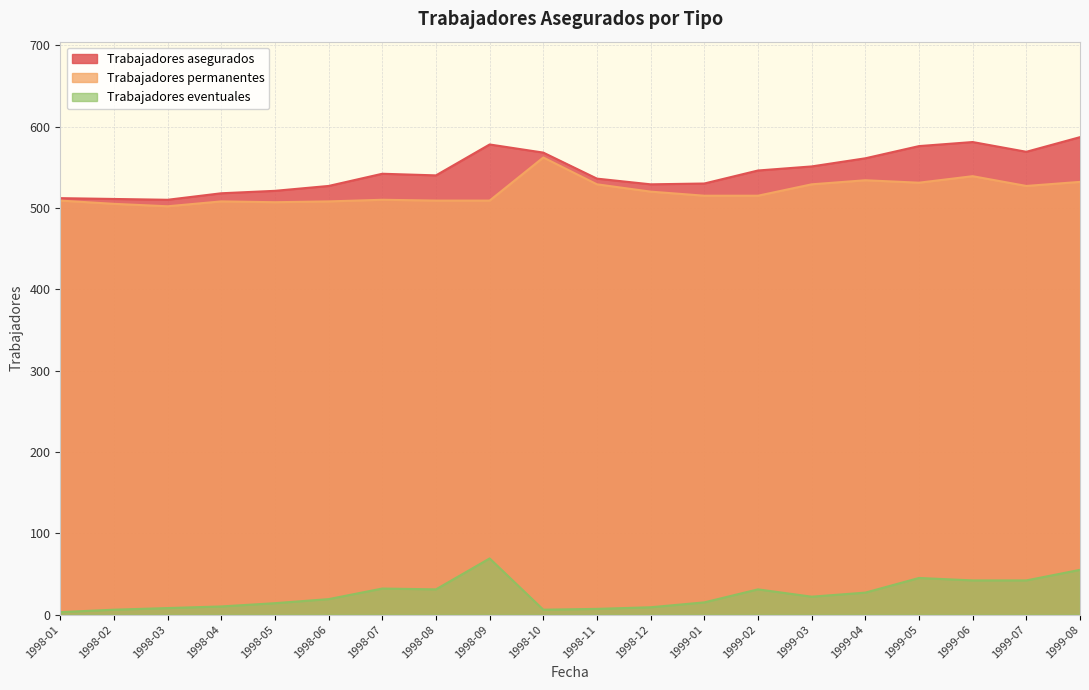

Reading left to right, what are all the values shown in this chart?

Trabajadores asegurados: 1998-01=512	1998-02=511	1998-03=510	1998-04=518	1998-05=521	1998-06=527	1998-07=542	1998-08=540	1998-09=578	1998-10=568	1998-11=536	1998-12=529	1999-01=530	1999-02=546	1999-03=551	1999-04=561	1999-05=576	1999-06=581	1999-07=569	1999-08=587
Trabajadores permanentes: 1998-01=509	1998-02=505	1998-03=502	1998-04=508	1998-05=507	1998-06=508	1998-07=510	1998-08=509	1998-09=509	1998-10=562	1998-11=529	1998-12=520	1999-01=515	1999-02=515	1999-03=529	1999-04=534	1999-05=531	1999-06=539	1999-07=527	1999-08=532
Trabajadores eventuales: 1998-01=3	1998-02=6	1998-03=8	1998-04=10	1998-05=14	1998-06=19	1998-07=32	1998-08=31	1998-09=69	1998-10=6	1998-11=7	1998-12=9	1999-01=15	1999-02=31	1999-03=22	1999-04=27	1999-05=45	1999-06=42	1999-07=42	1999-08=55